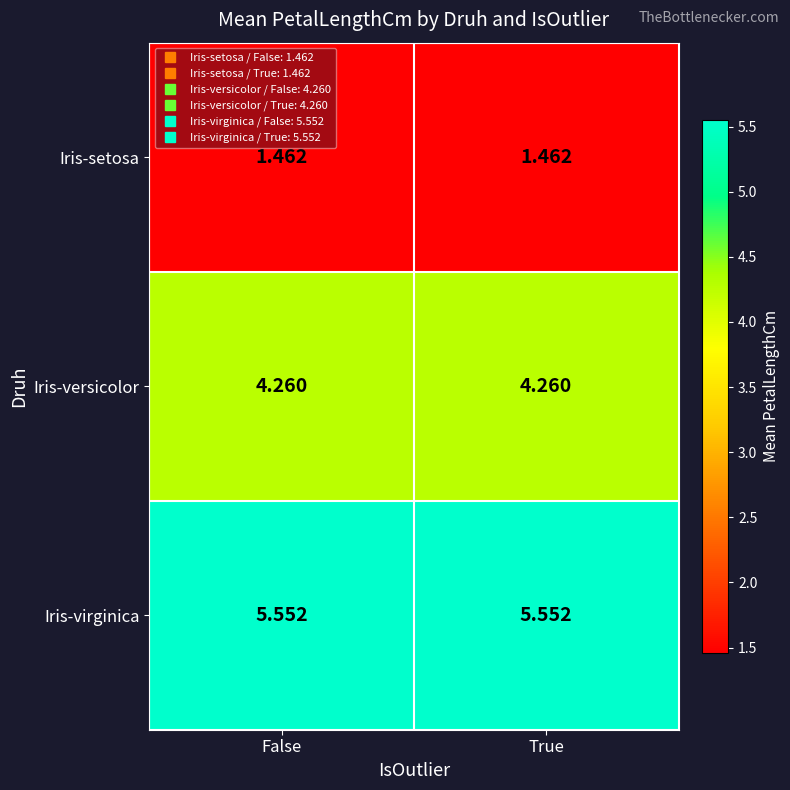

Rank the series by their average value, from highest to lowest.

Iris-virginica, Iris-versicolor, Iris-setosa